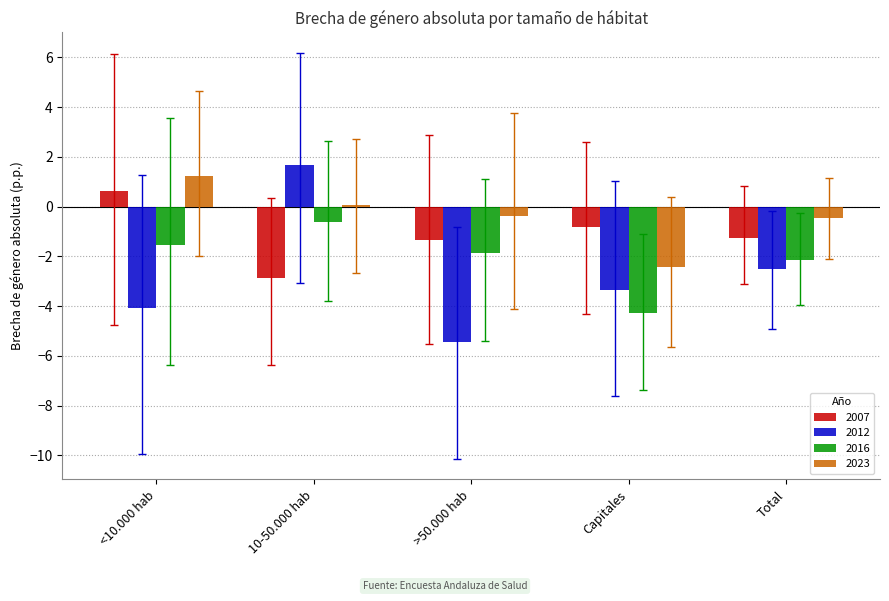

What is the maximum value for 2023?

1.3